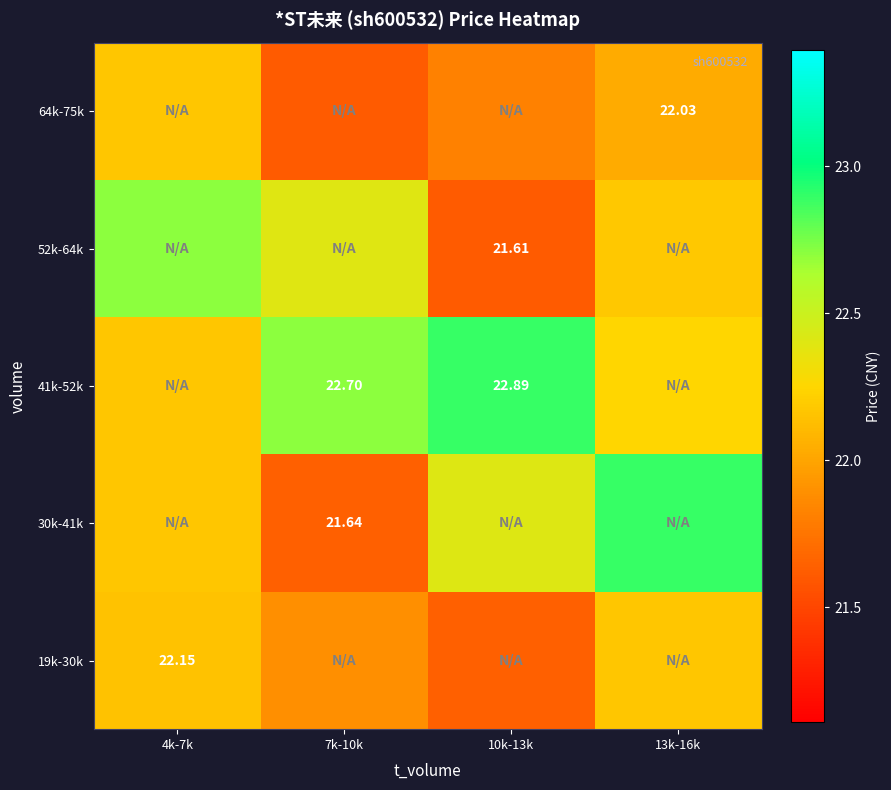

Is the value of 19k-30k at 4k-7k greater than the value of 64k-75k at 13k-16k?

Yes